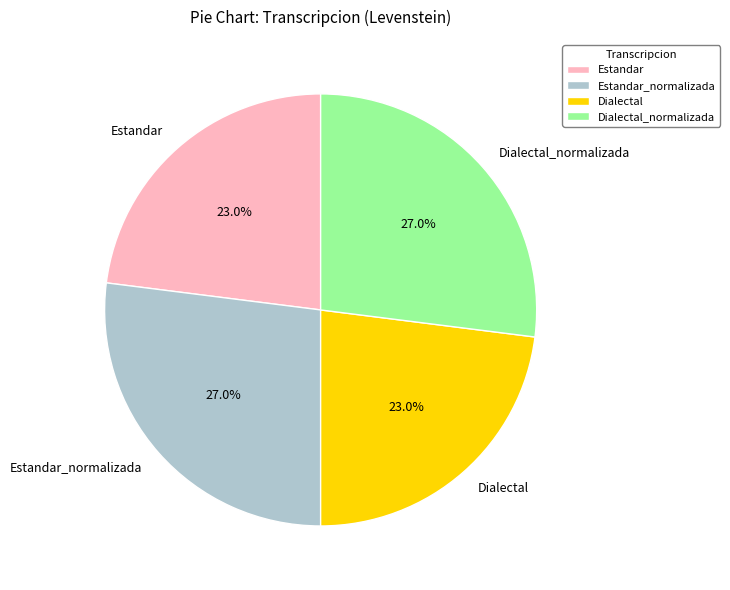

How many slices are in this pie chart?

4